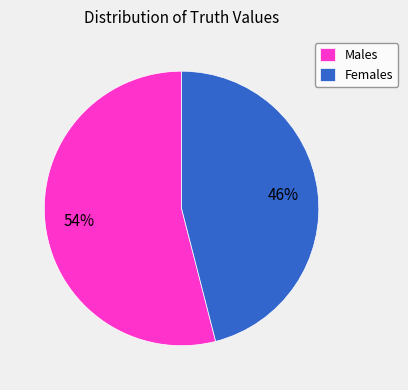

To the nearest percent, what is the average slice percentage?

50%